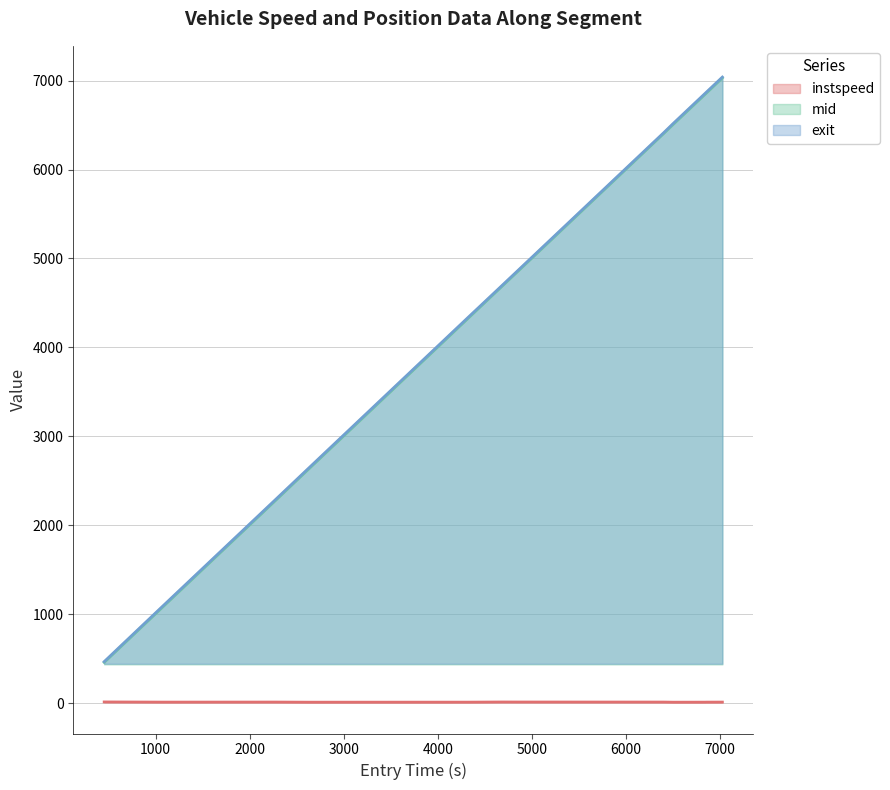

At 832.0, list the series in order from largest to smallest.

exit, mid, instspeed